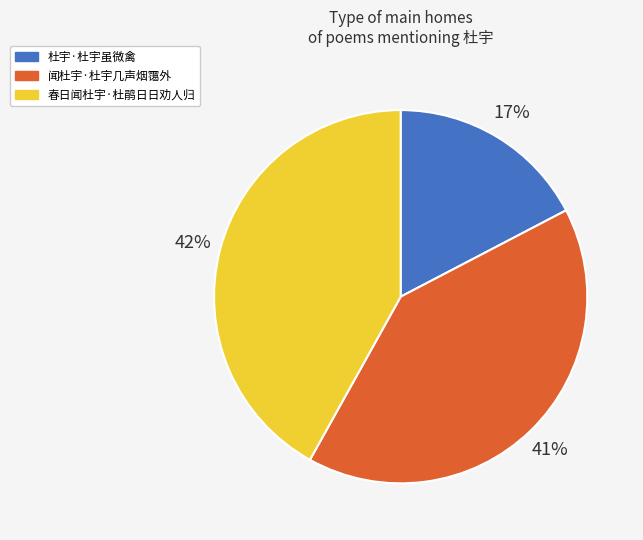

Rank the categories by value from highest to lowest.

春日闻杜宇·杜鹃日日劝人归, 闻杜宇·杜宇几声烟霭外, 杜宇·杜宇虽微禽